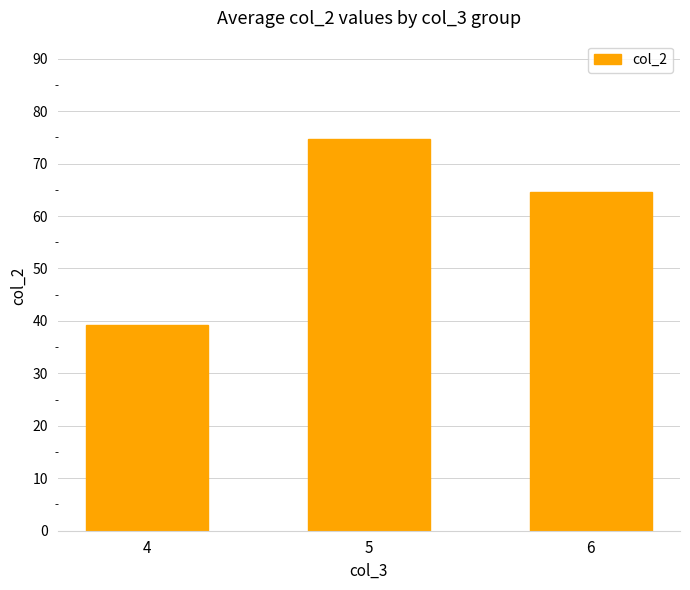

How many series are shown in this chart?

1